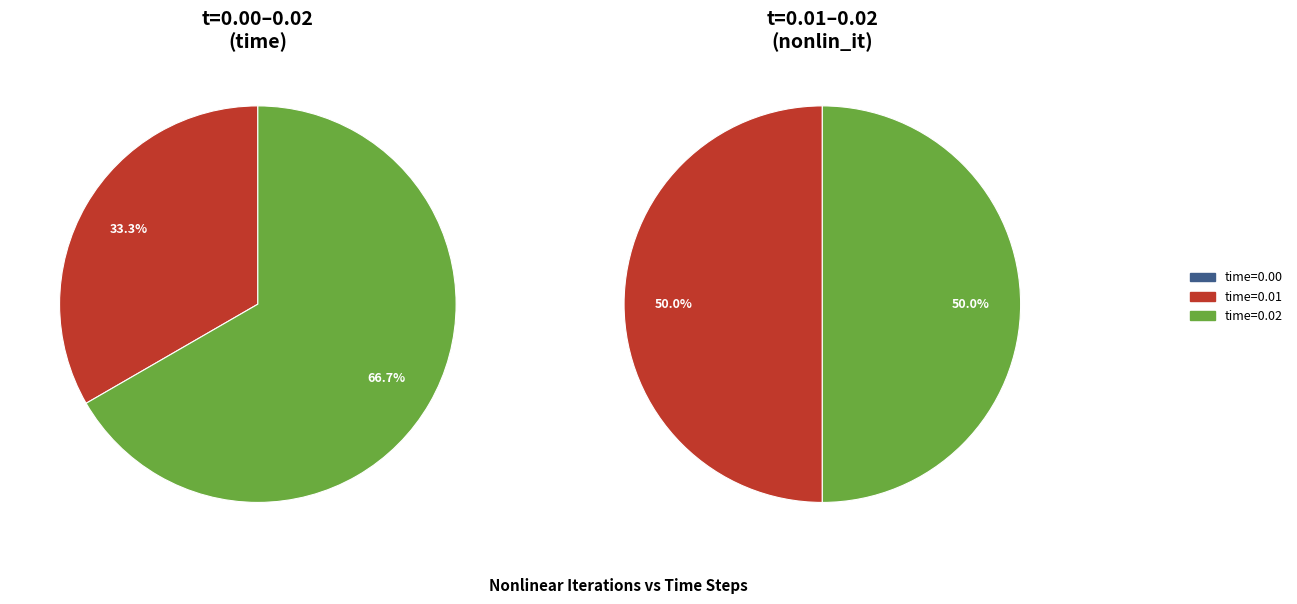

Do 2 and 1 together represent more than half of the pie?

Yes